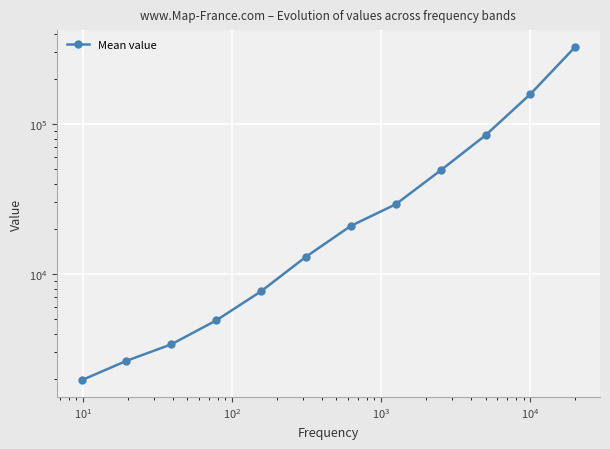

True or false: the data shows 19945.7 at $\mathdefault{10^{6}}$.

False